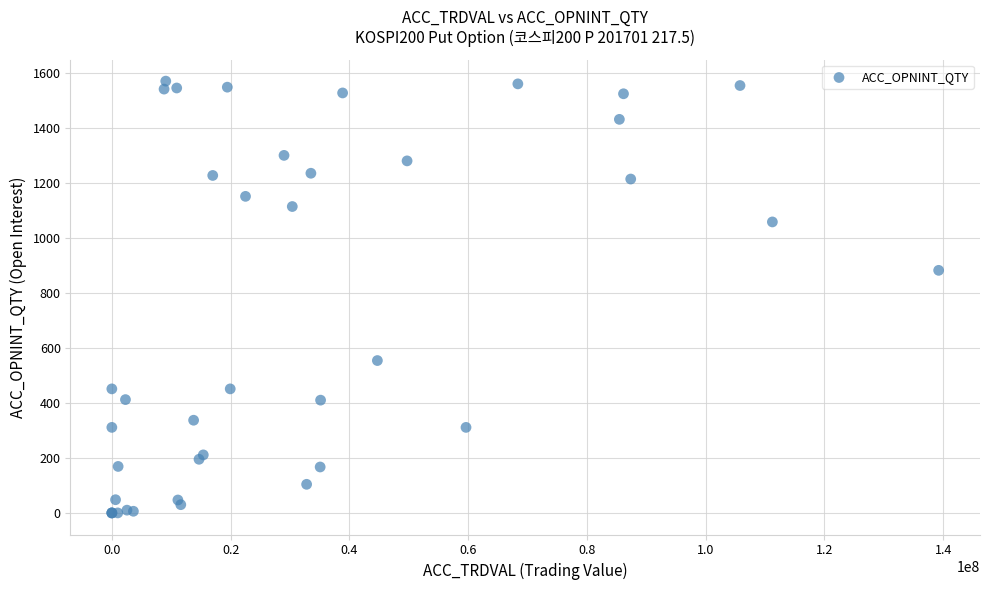

What Y value in the scatter plot is closest to 786?

883